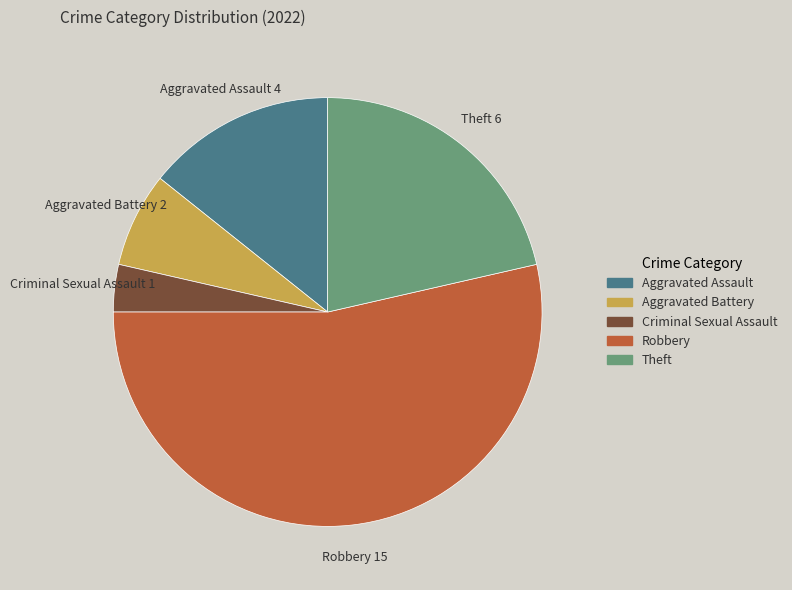

Which has a higher value, Robbery or Criminal Sexual Assault?

Robbery